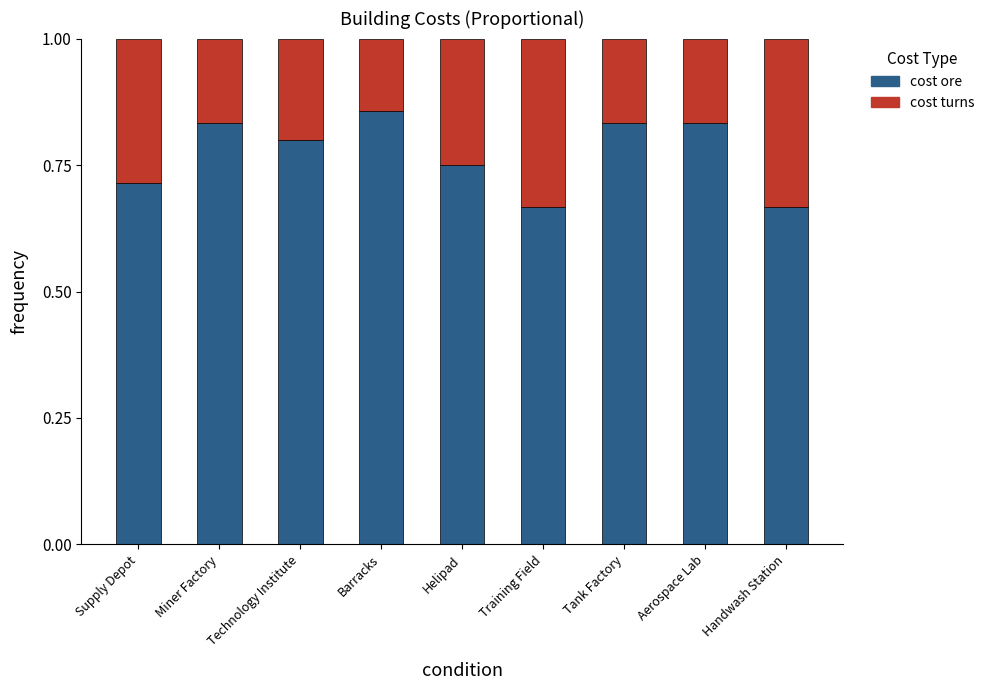

What is the sum of the cost ore values at Supply Depot and Training Field?

1.4